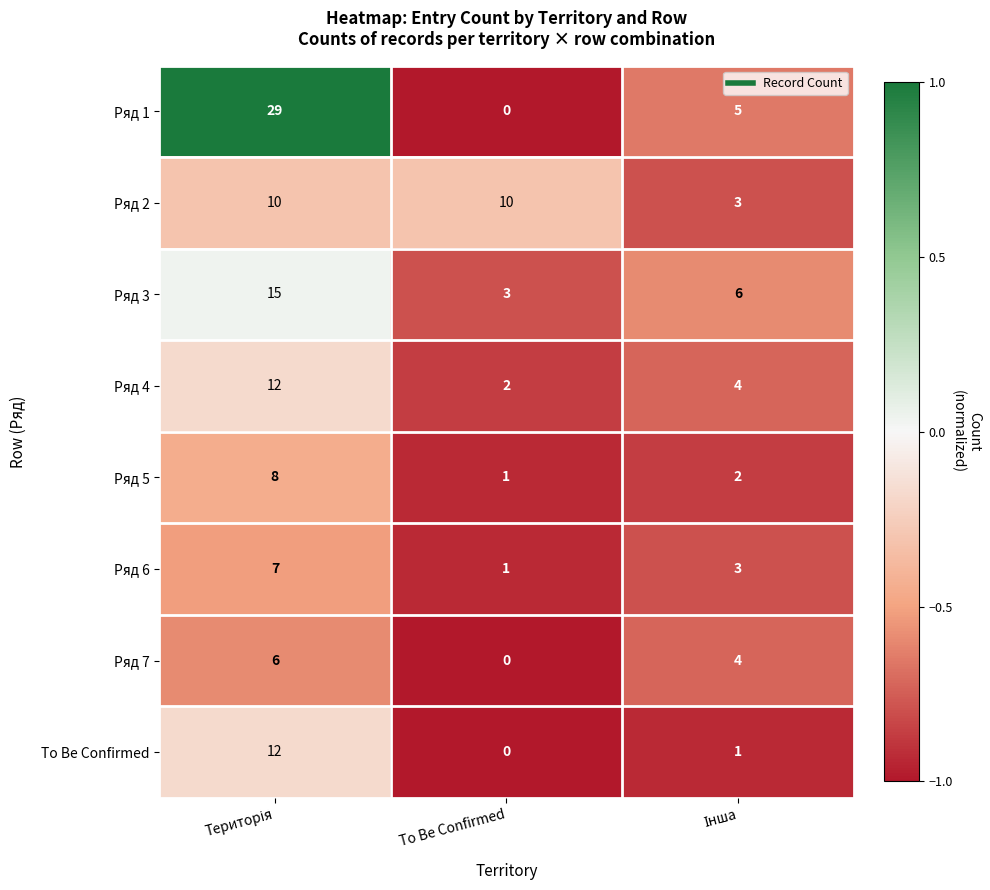

How many data points does each series have?

3